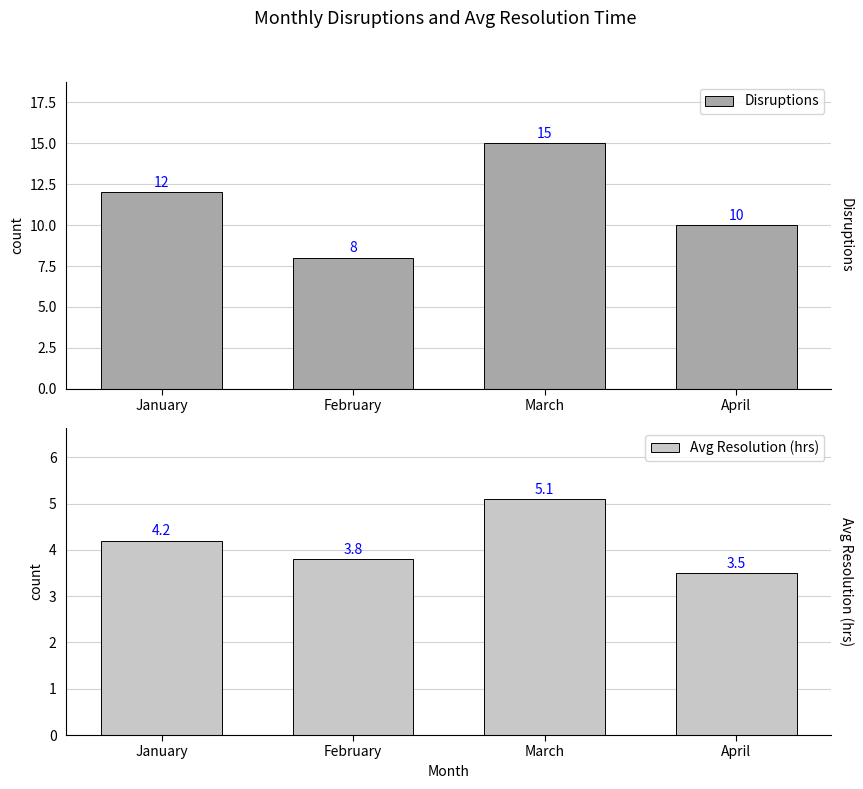

Where does the Avg Resolution (hrs) series first go above 4?

January